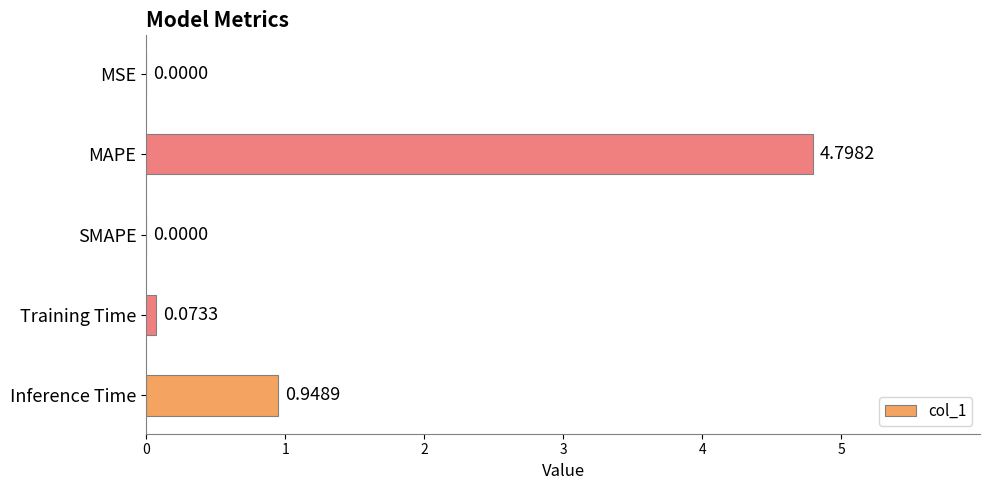

How many positive values are there?

4